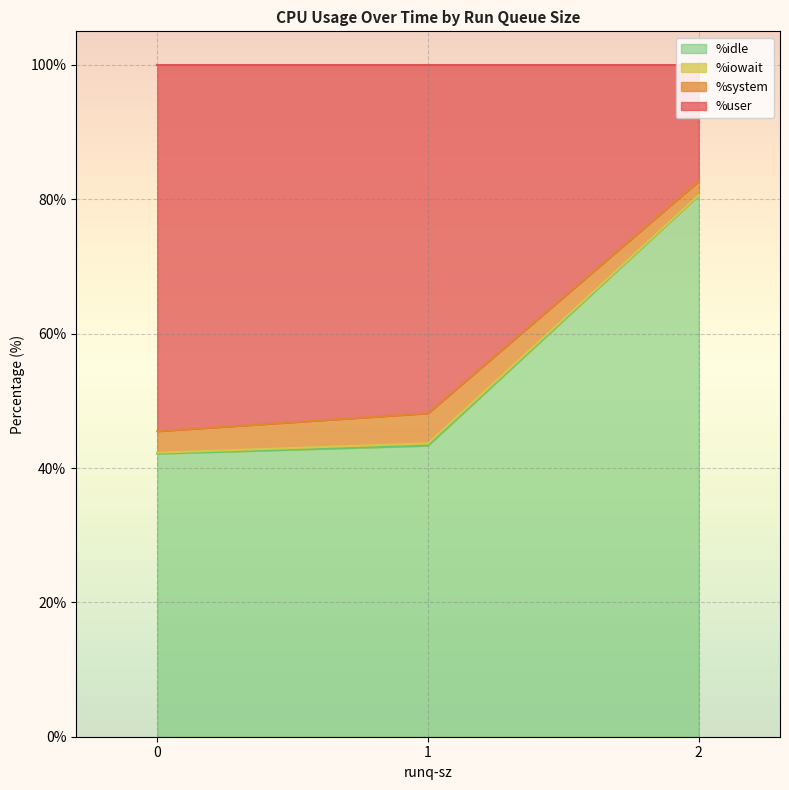

What are all the series names shown in the legend?

%user, %system, %iowait, %idle